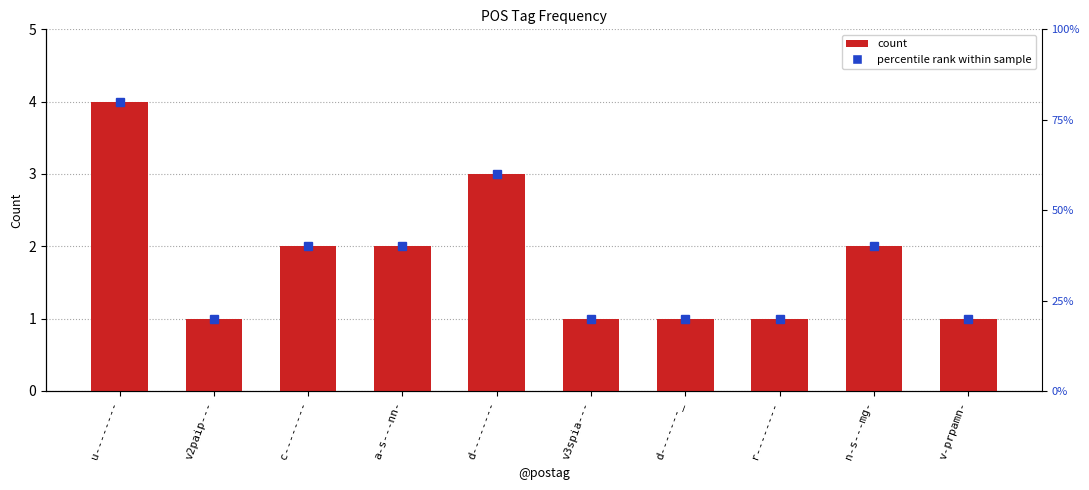

What is the sum of the values at v2paip--- and r--------?

2